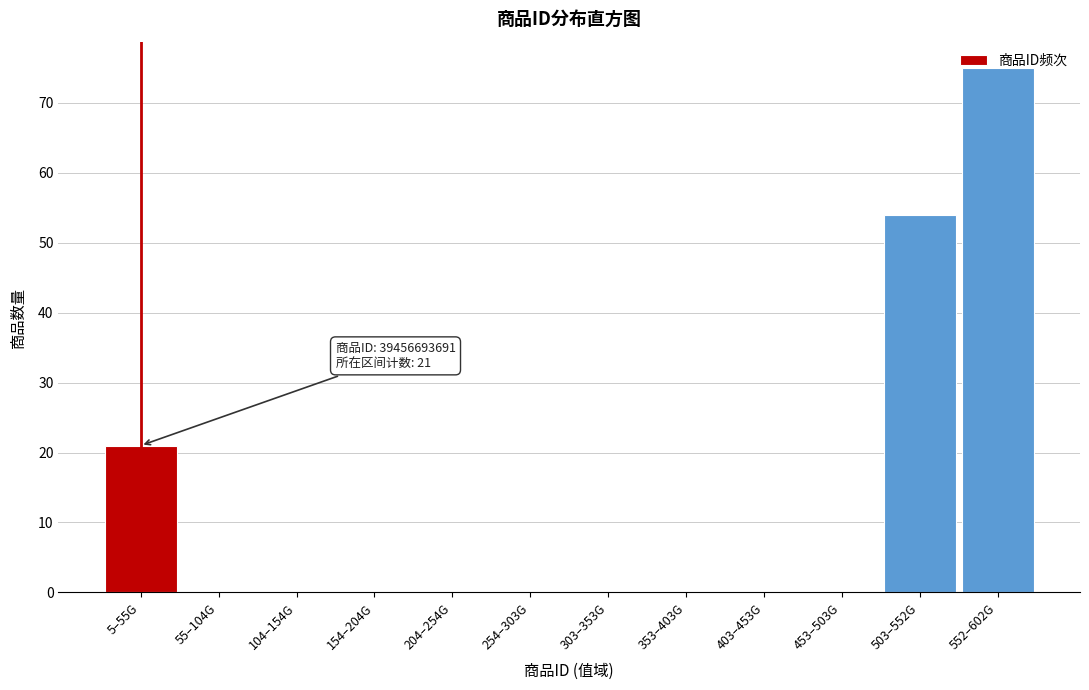

What is the sum of all values?

150